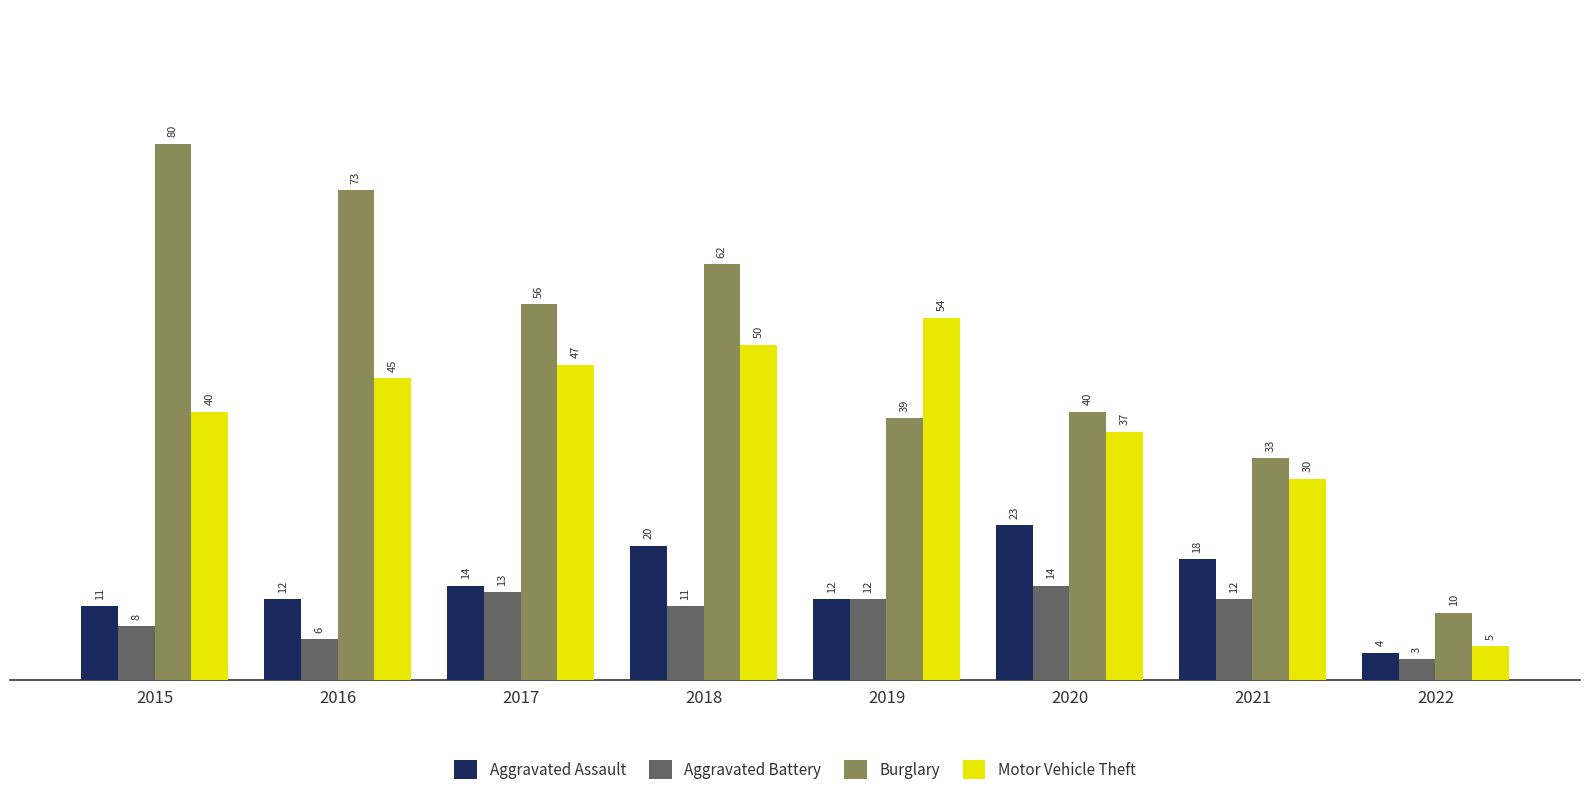

What is the difference between the highest and lowest values at 2021?

21